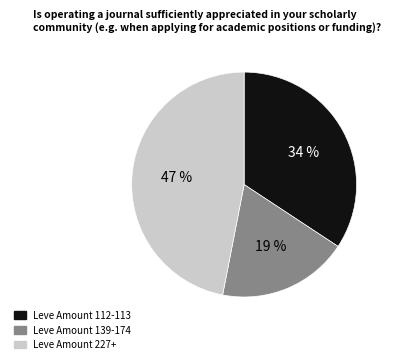

Is there any slice that represents more than half of the pie?

No